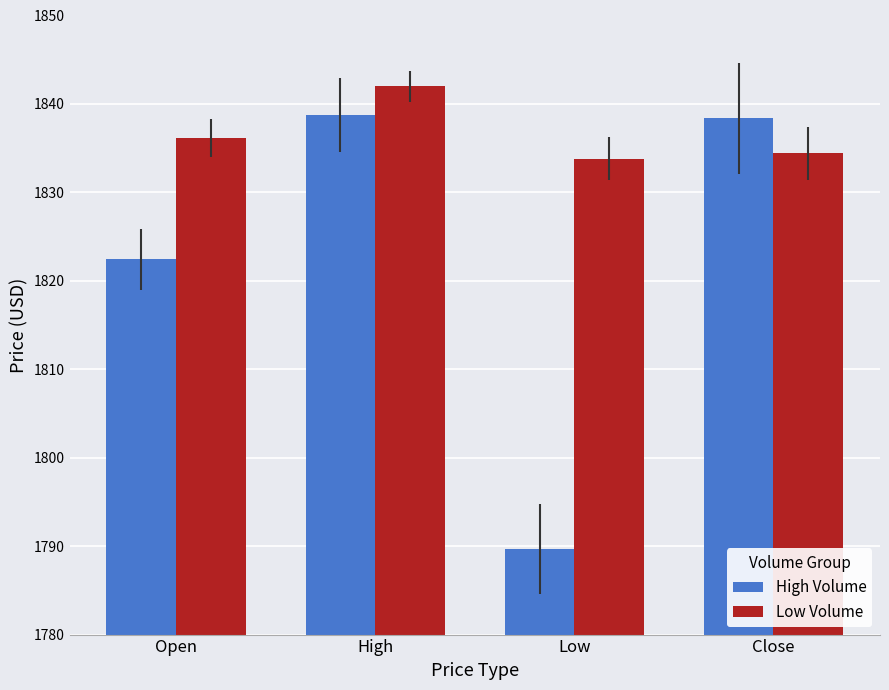

Which series has the largest range (max minus min)?

High Volume